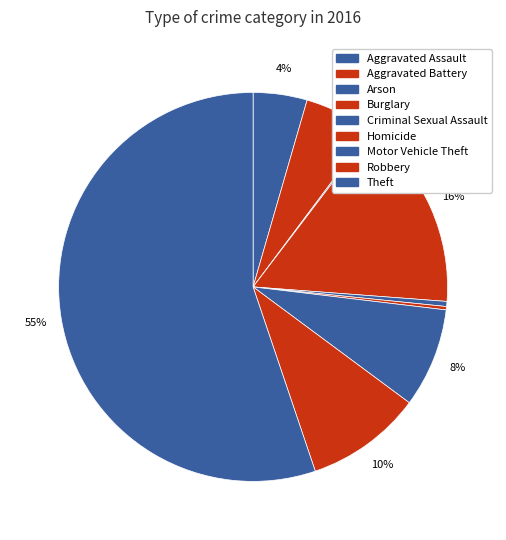

Combined, what portion of the pie is Aggravated Battery and Criminal Sexual Assault?

6.2%